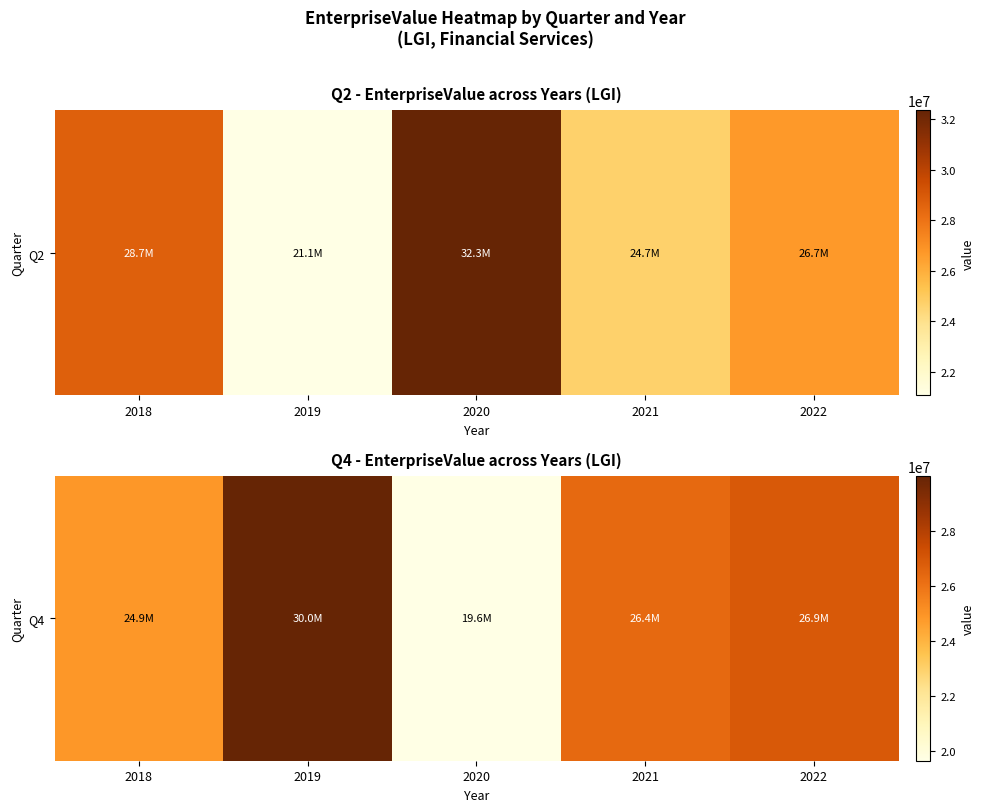

Approximately how many times larger is the value at 2020 compared to 2019?

0.7